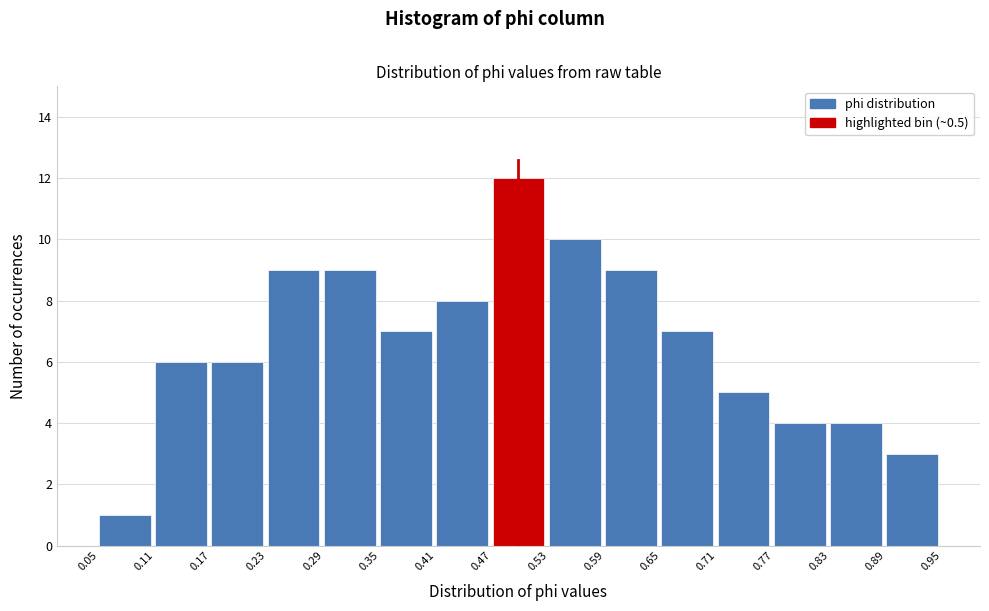

Reading left to right, list every bar in this chart as the range it spans on the x-axis followed by its height. The values are not printed on the chart, so give them approximately, as read against the axis.

0.05 to 0.11: 1
0.11 to 0.17: 6
0.17 to 0.23: 6
0.23 to 0.29: 9
0.29 to 0.35: 9
0.35 to 0.41: 7
0.41 to 0.47: 8
0.47 to 0.53: 12
0.53 to 0.59: 10
0.59 to 0.65: 9
0.65 to 0.71: 7
0.71 to 0.77: 5
0.77 to 0.83: 4
0.83 to 0.89: 4
0.89 to 0.95: 3